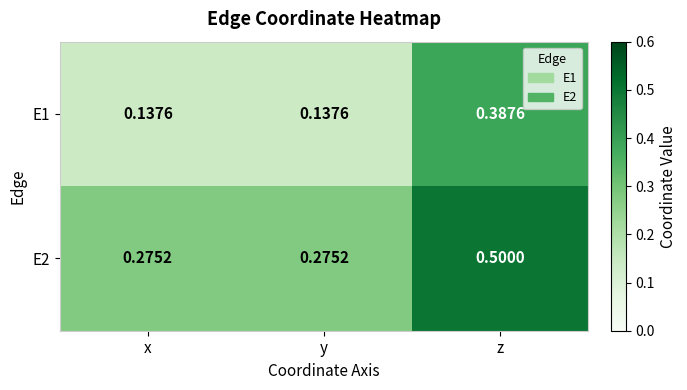

Is the value of E1 at y greater than the value of E2 at x?

No